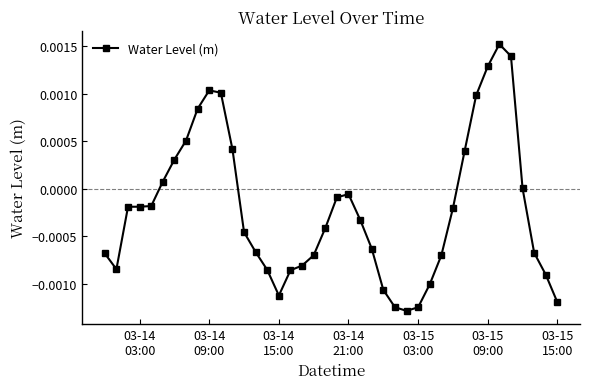

True or false: the data has more than 1 interior local peaks.

True